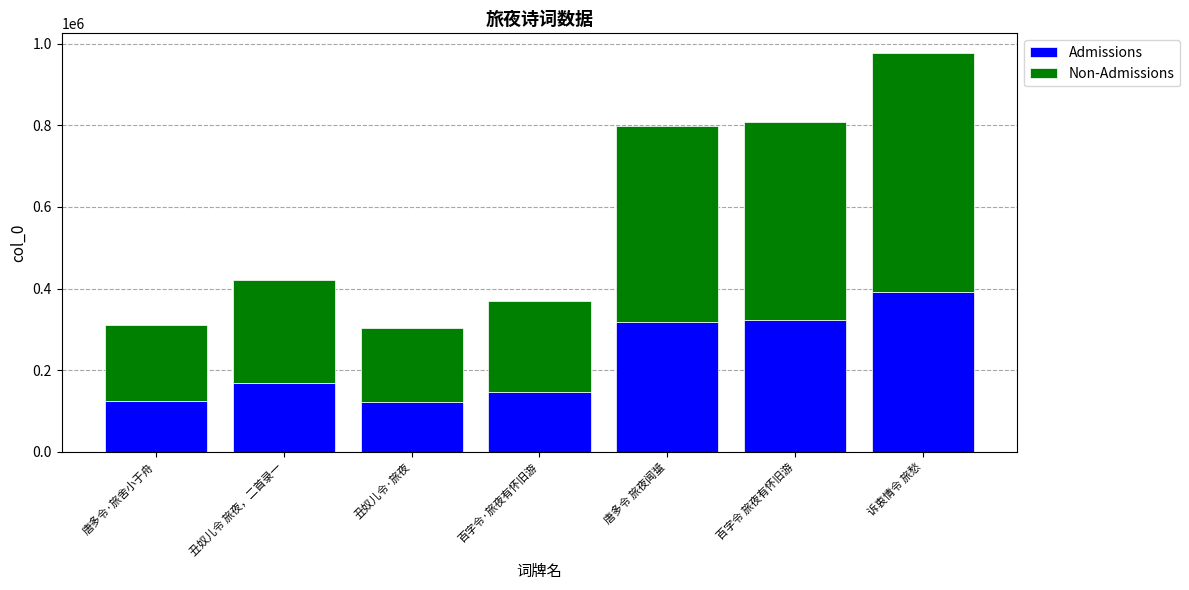

What is the sum of the Admissions values at 诉衷情令 旅愁 and 丑奴儿令·旅夜?

511942